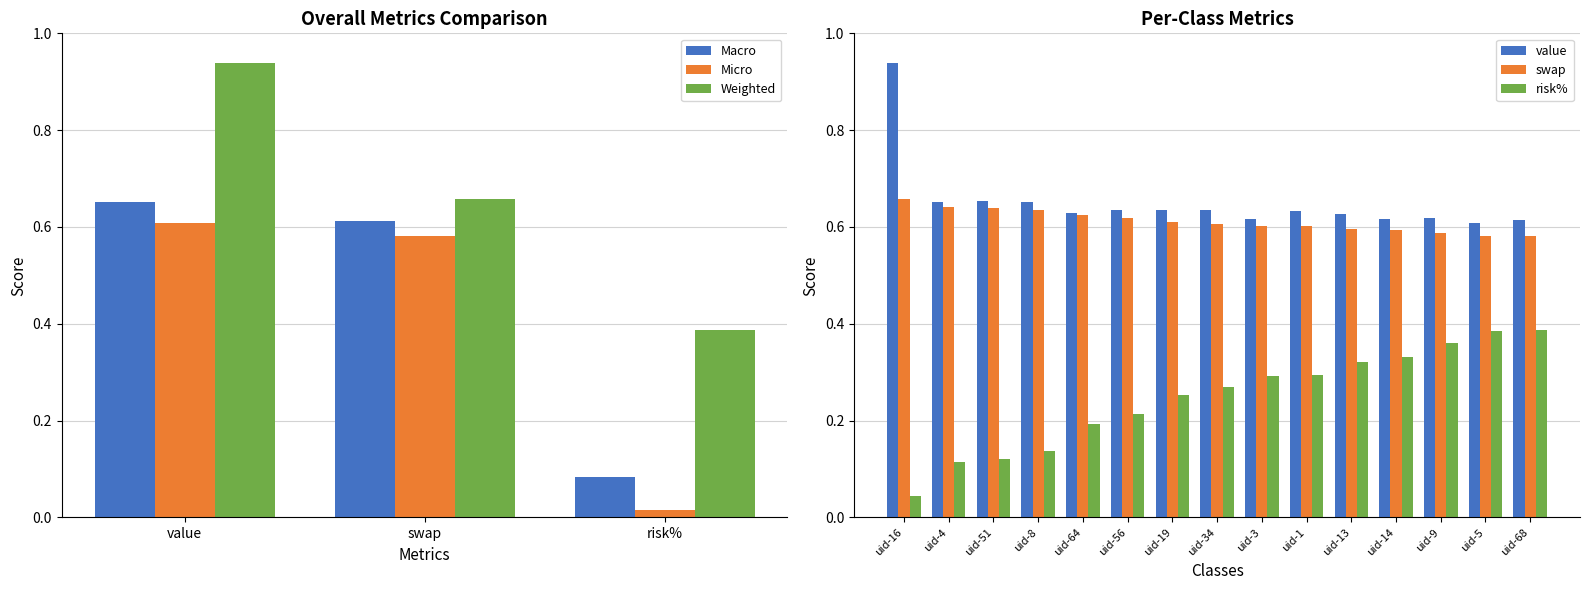

What is the difference between the highest and lowest values at uid-19?

0.4